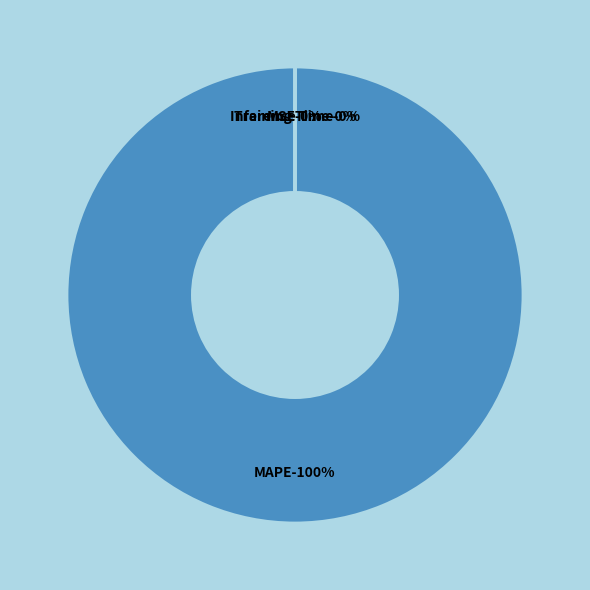

Is there any slice that represents more than half of the pie?

Yes